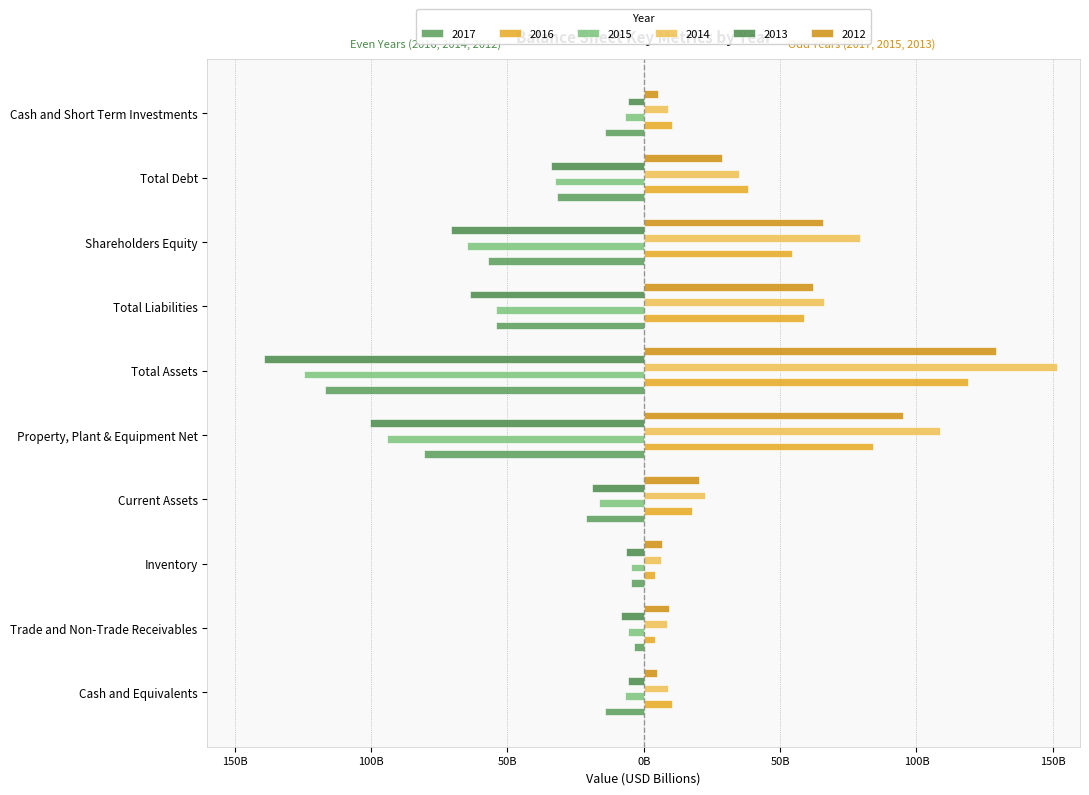

Read the 2012 value at Property, Plant & Equipment Net.

95.2